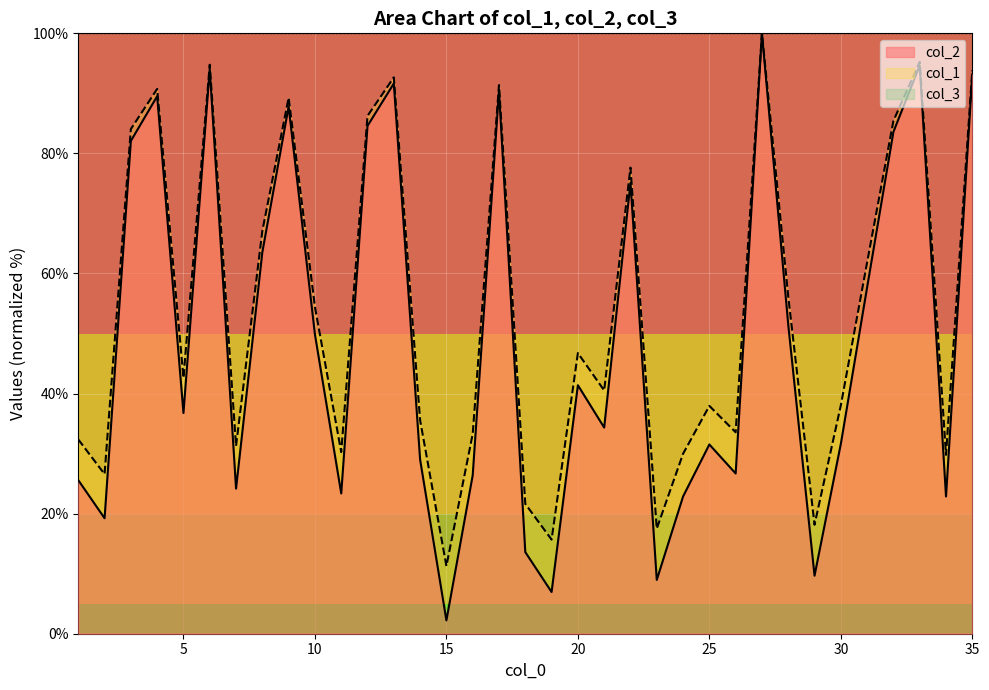

Reading left to right, extract all data points from this chart.

col_2: 25.6	19.2	82.1	89.5	36.8	94.1	24.2	63.5	87.8	49.8	23.4	84.6	91.6	29.0	2.2	26.4	90.4	13.6	6.9	41.4	34.3	75.1	9.0	22.9	31.5	26.7	100.0	51.5	9.7	31.6	57.7	83.6	94.7	22.9	93.2
col_1: 32.4	26.6	84.1	90.7	42.6	94.8	31.3	67.1	89.3	54.4	30.2	86.3	92.7	35.6	11.3	33.3	91.4	21.6	15.7	46.7	40.5	77.6	17.5	30.0	37.9	33.5	100.0	56.2	18.1	38.0	61.9	85.4	95.2	29.8	93.9